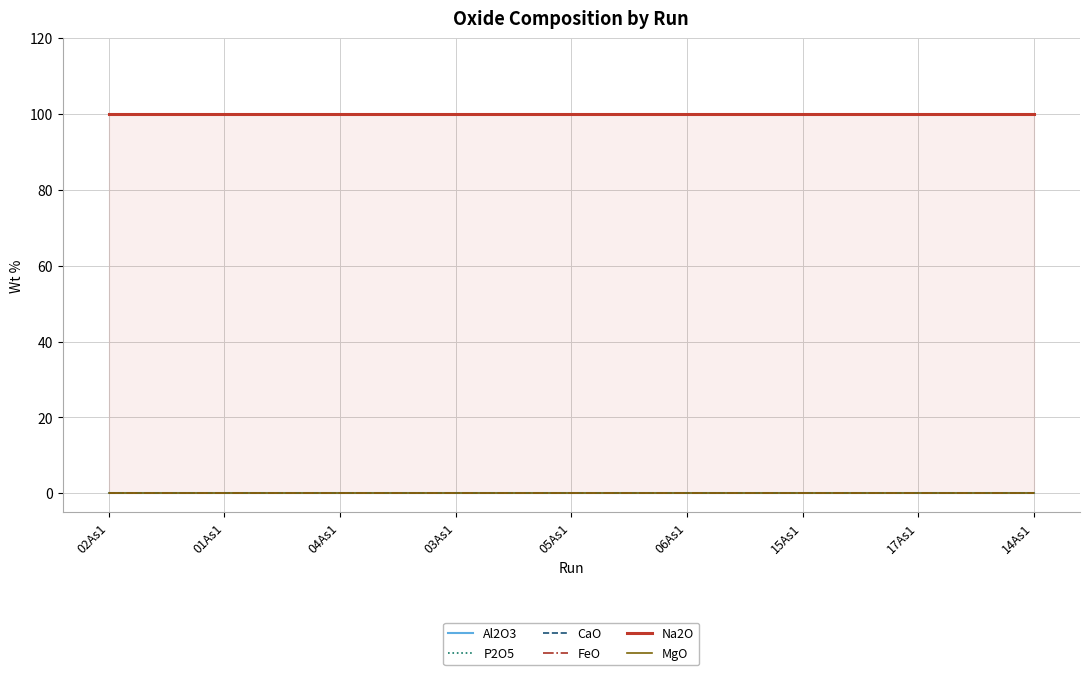

True or false: MgO and Al2O3 intersect in this chart.

False